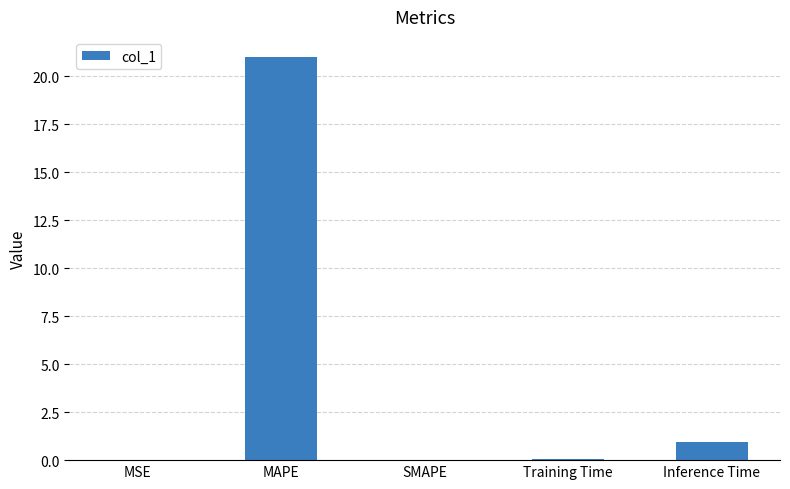

What is the sum of the values at Training Time and Inference Time?

1.0